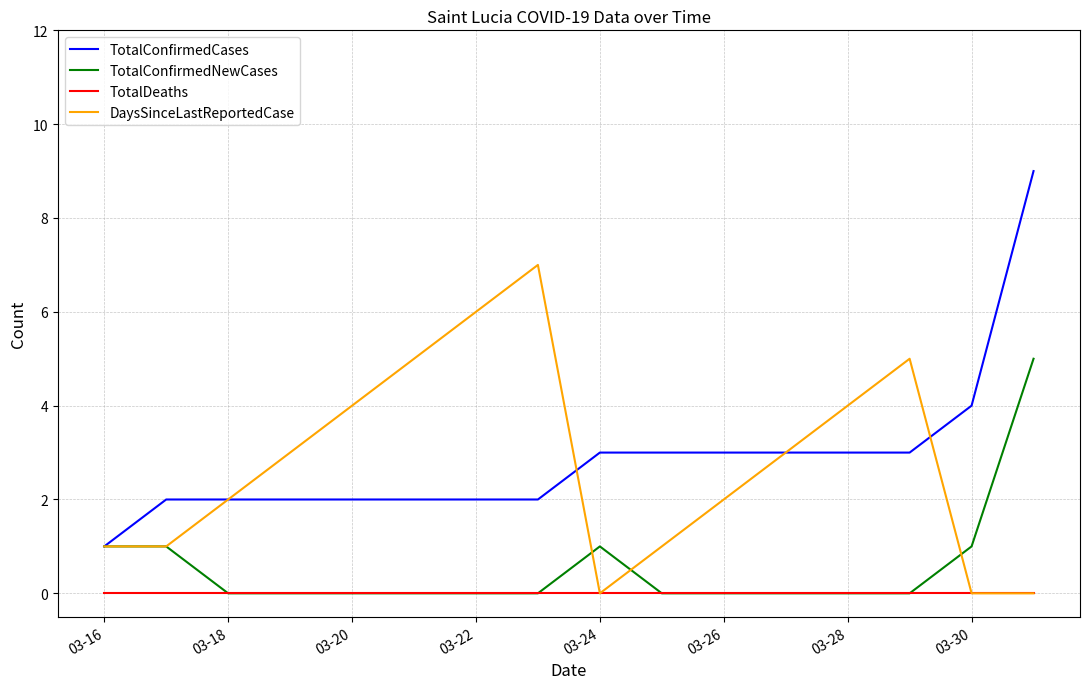

Which series has the largest range (max minus min)?

TotalConfirmedCases